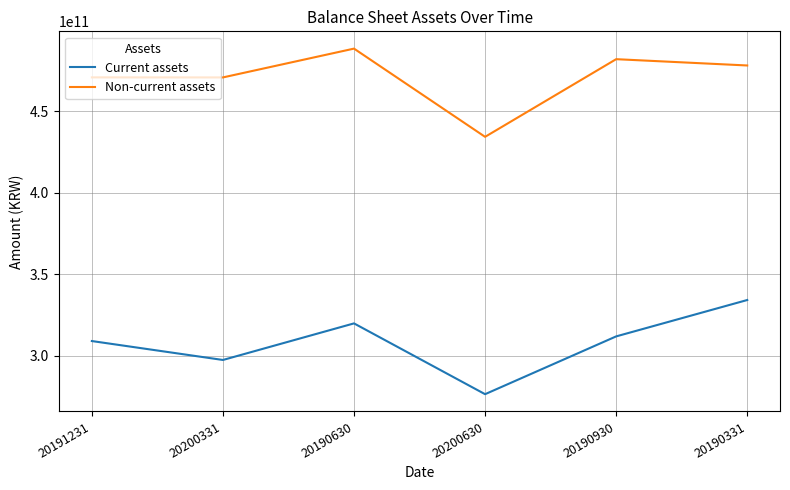

Is the value of Current assets at 20190331 greater than the value of Non-current assets at 20200630?

No